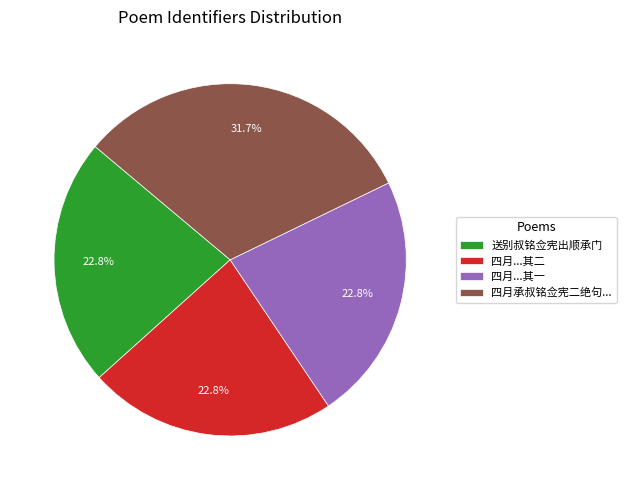

Is it true that 送别叔铭佥宪出顺承门 is 23% of the pie?

True